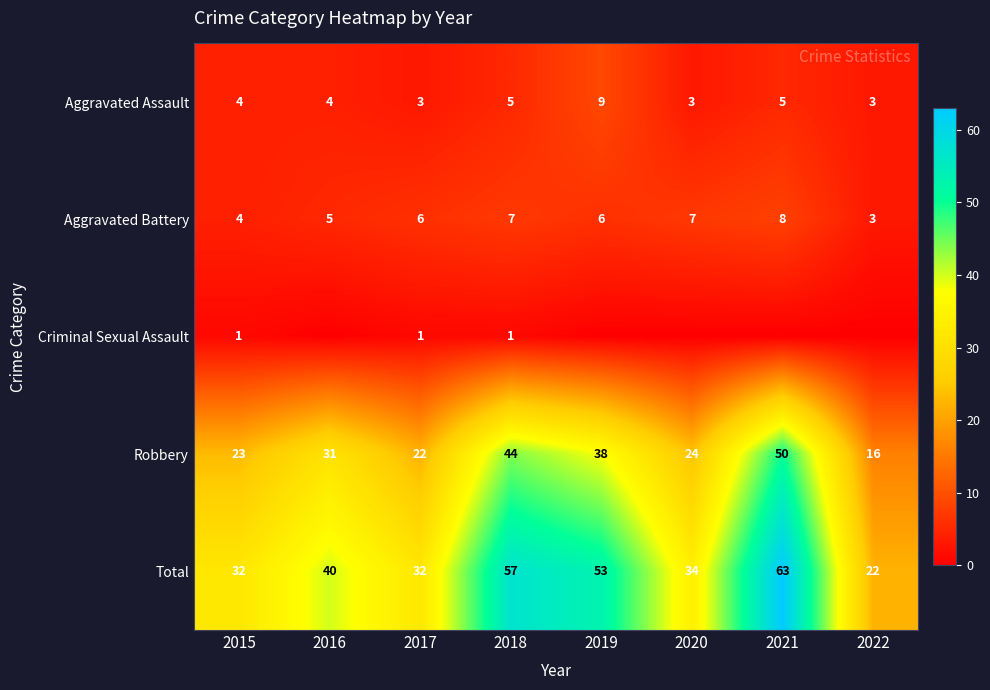

What is the difference between the second highest and minimum values in the Aggravated Battery series?

4